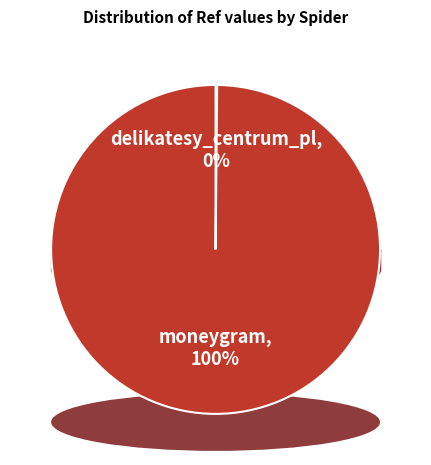

To the nearest percent, what is the combined percentage of moneygram and delikatesy_centrum_pl?

100%